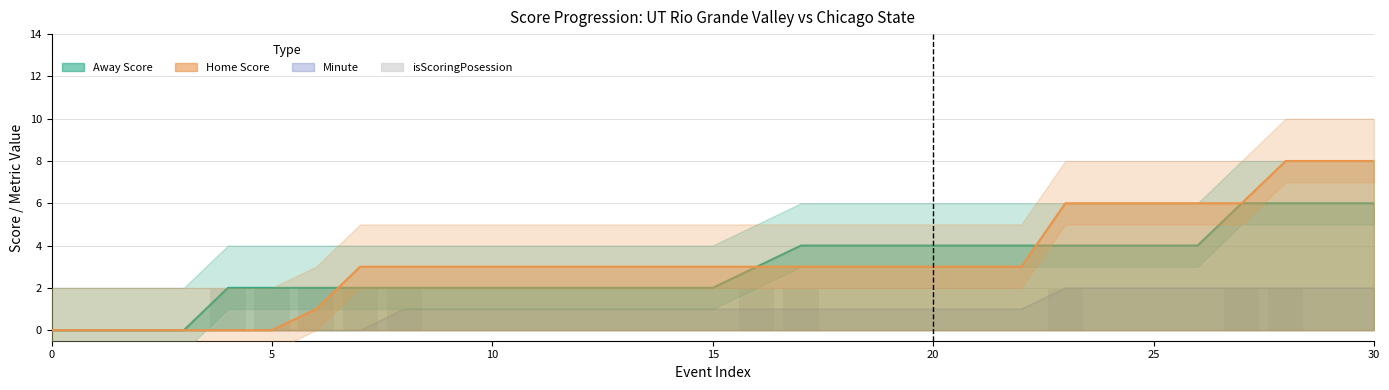

What are all the series names shown in the legend?

Minute, Away Score, Home Score, isScoringPosession